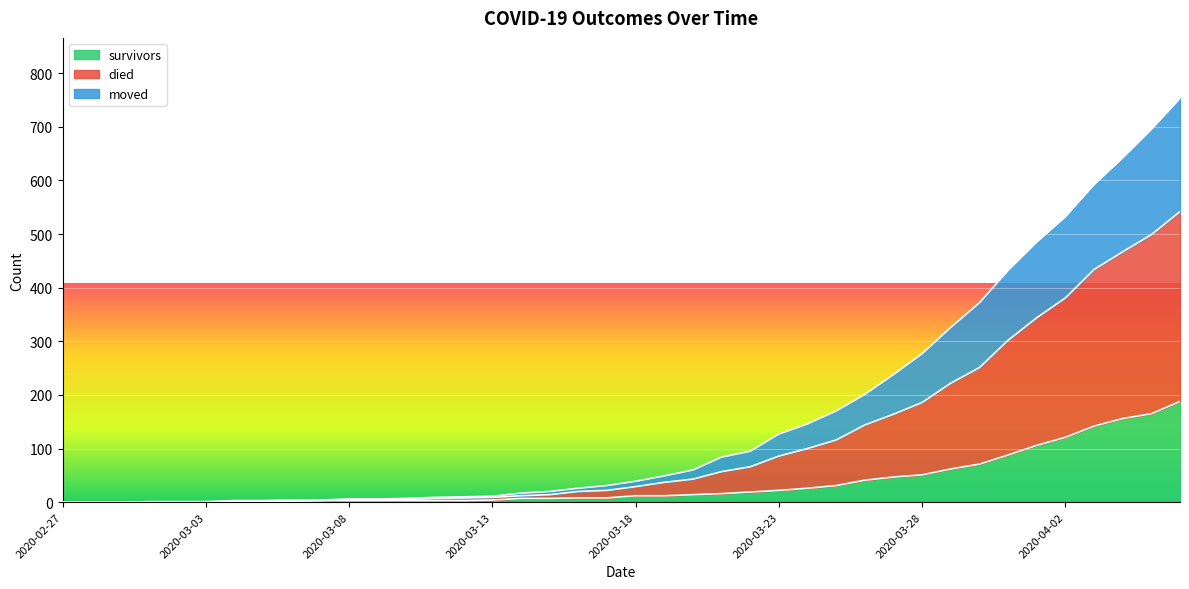

The survivors series shows 5 at 2020-03-08. True or false?

False